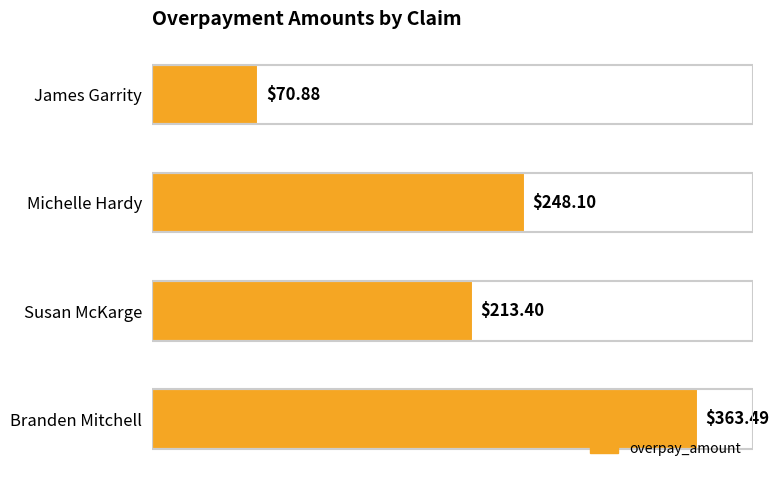

Which label corresponds to the smallest value in the chart?

James Garrity